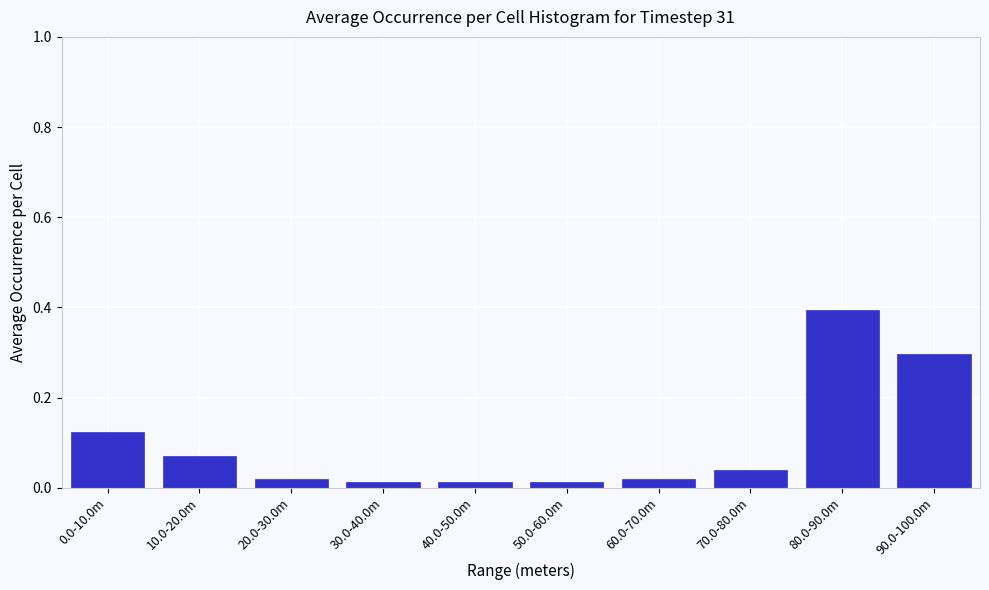

Between 10.0-20.0m and 70.0-80.0m, which is larger?

10.0-20.0m